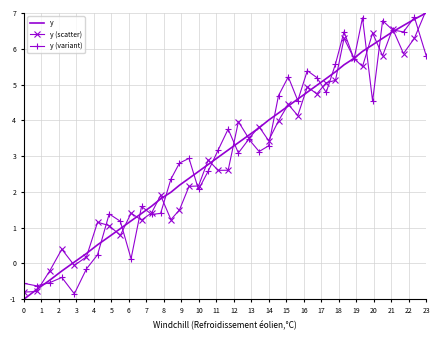

What is the smallest value displayed?

-1.0